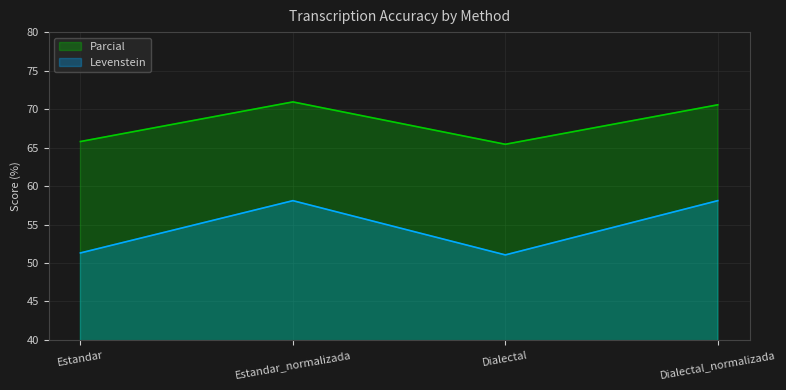

In Parcial, how many points are lower than both neighbors (excluding endpoints)?

1